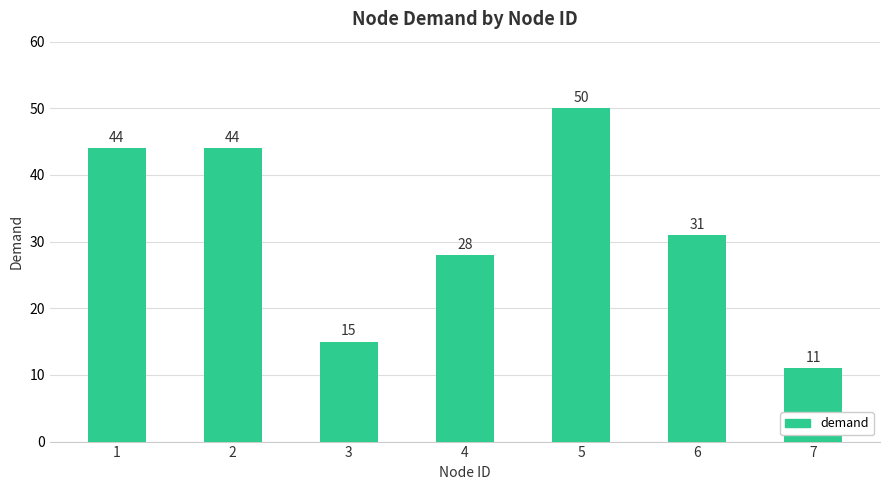

Reading left to right, list all the values displayed in this chart.

1=44	2=44	3=15	4=28	5=50	6=31	7=11